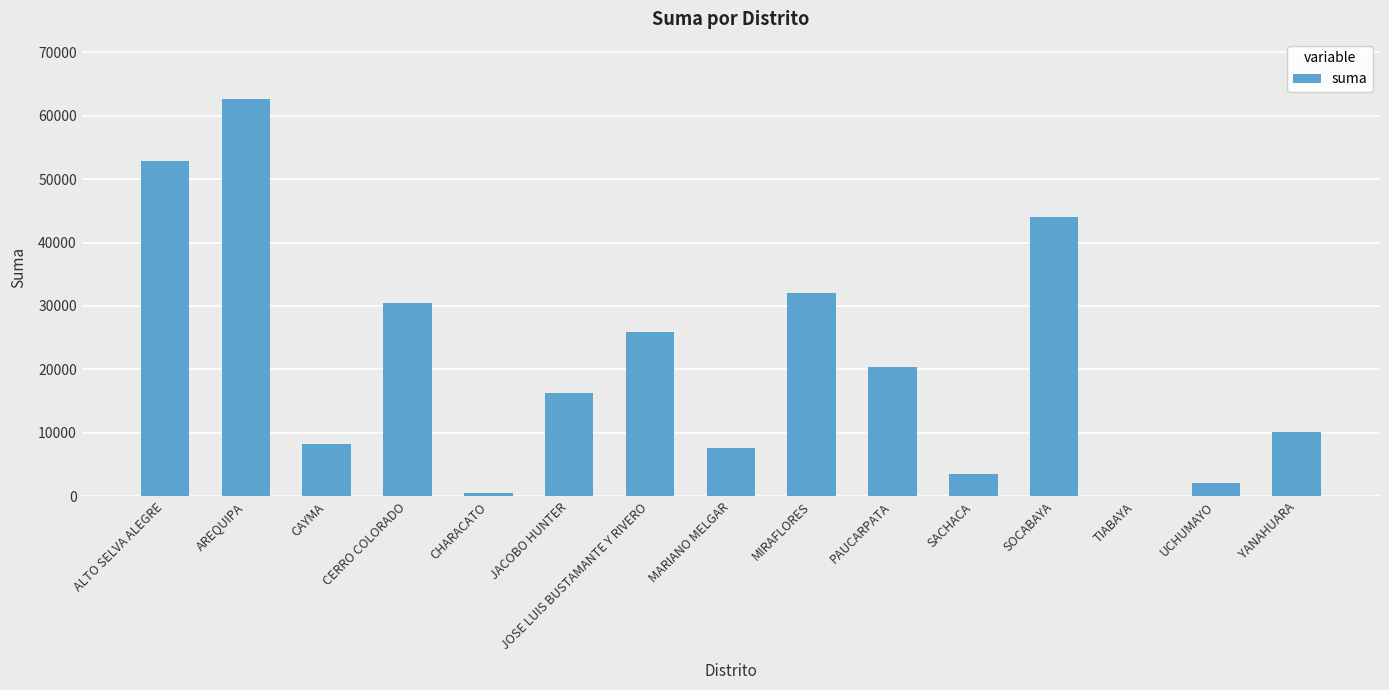

The chart shows a value of 15217.2 at YANAHUARA. True or false?

False